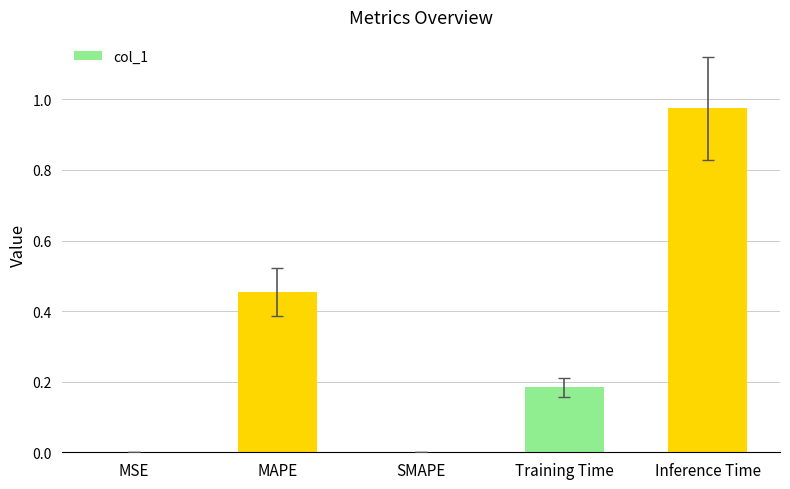

What is the sum of all values?

1.6